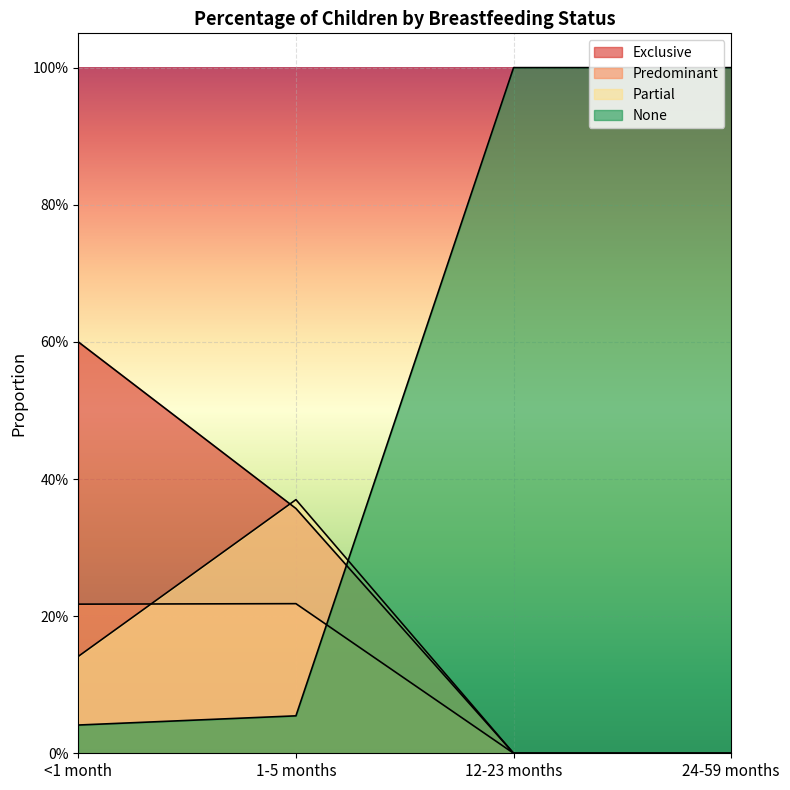

Count the Partial values in the range 0 to 1.

4